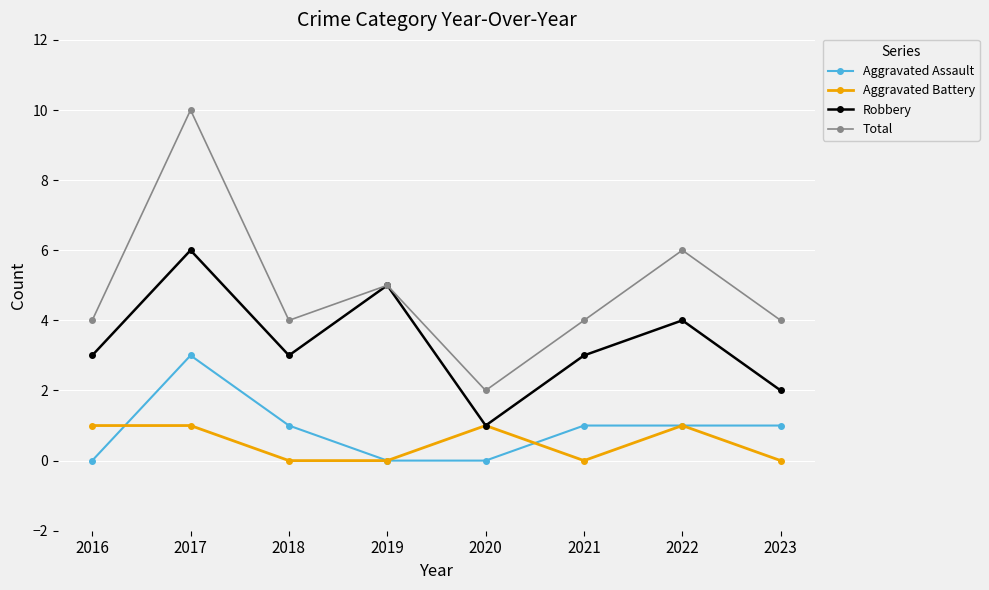

Which series has the widest spread of values?

Total